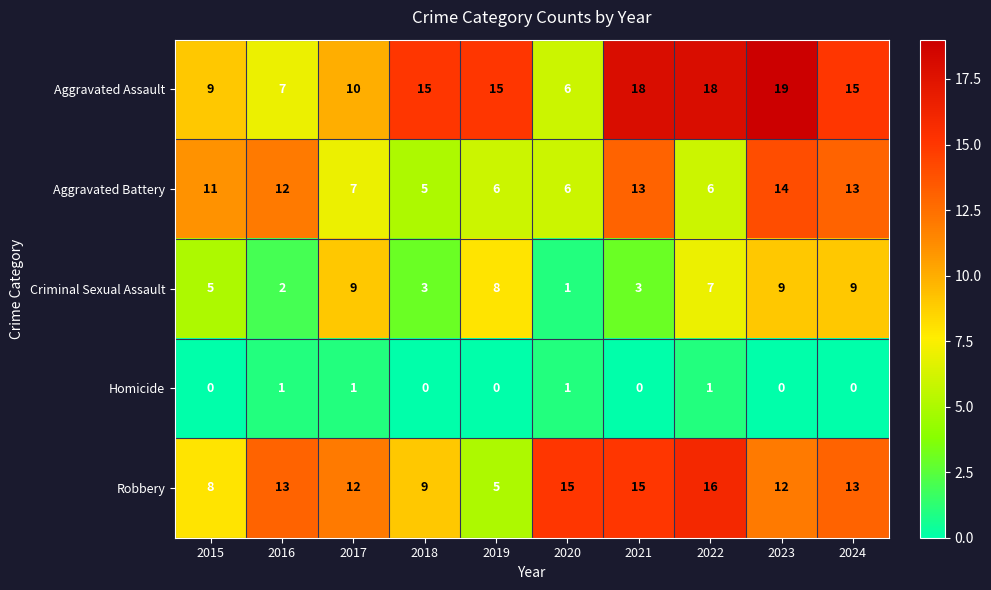

The value of Homicide at 2023 is 0. True or false?

True